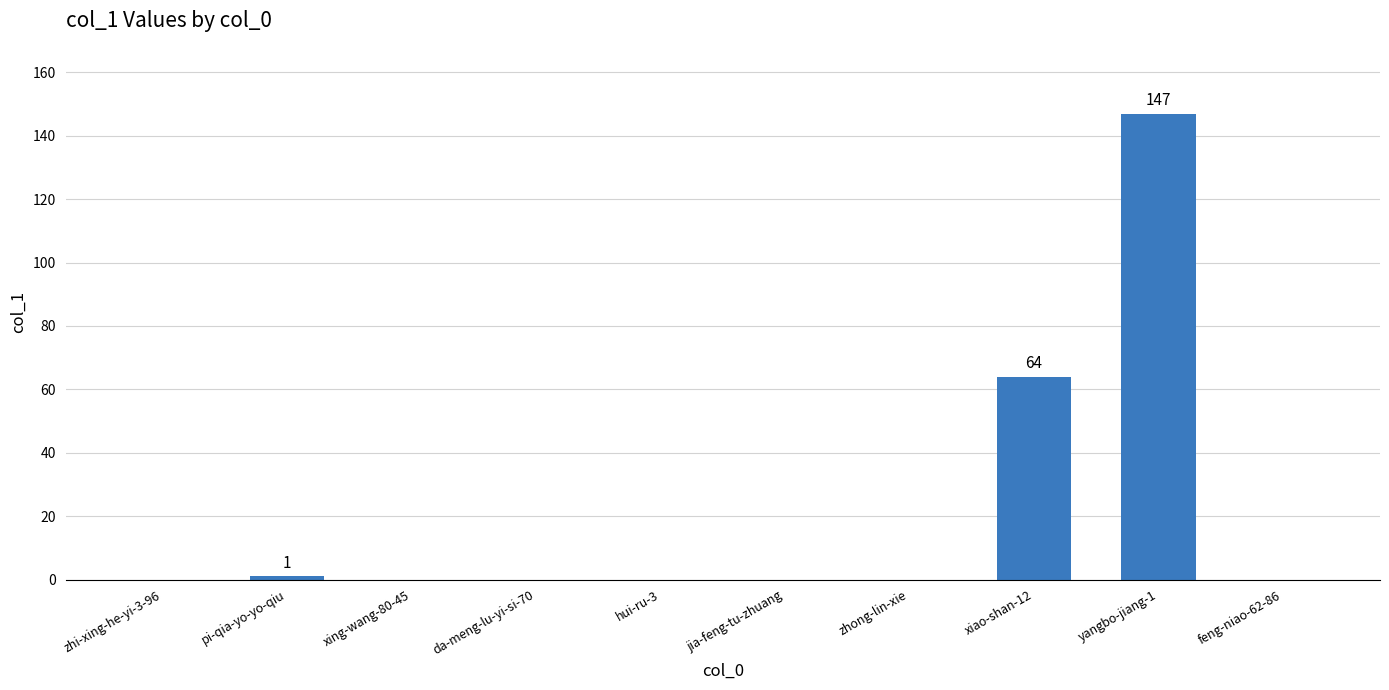

Where is the data nearest to the value 73?

xiao-shan-12